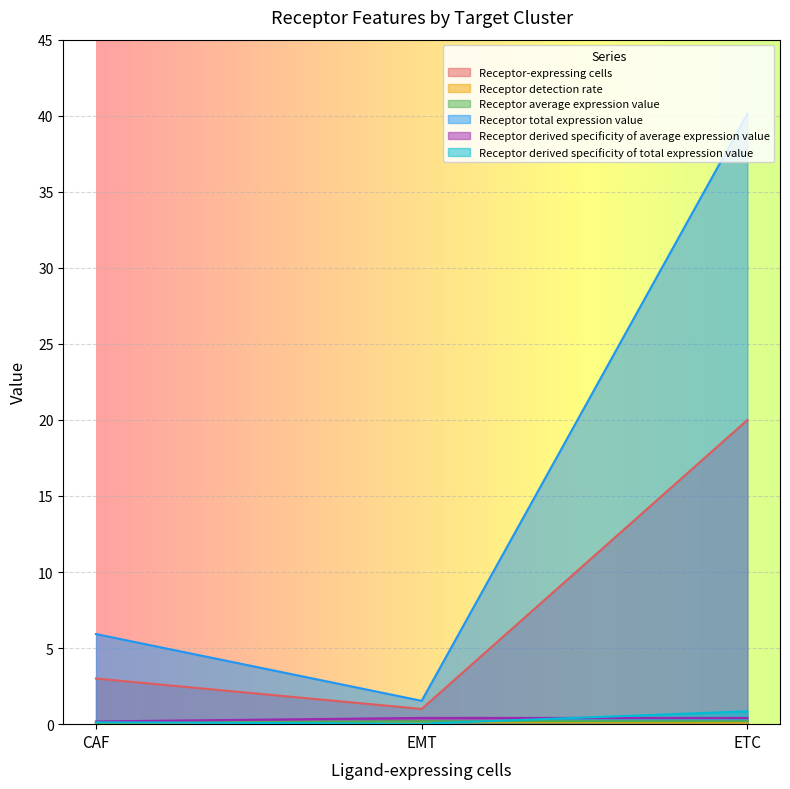

How many categories are shown in the chart?

3